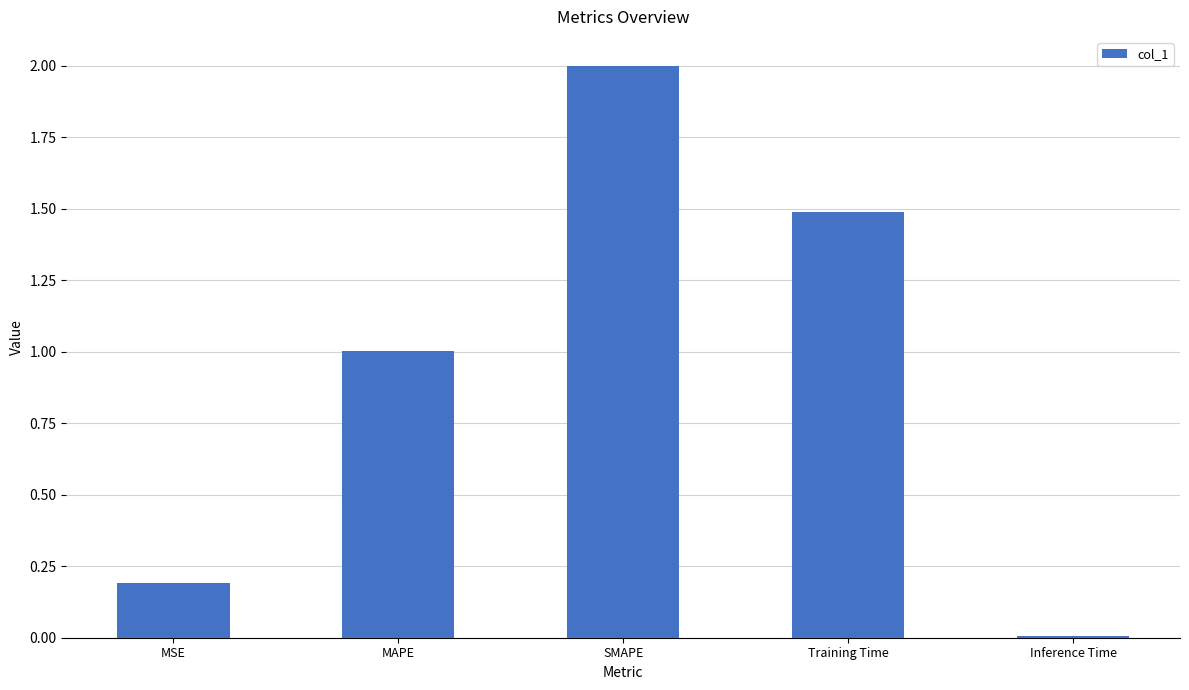

Rank the categories by value from lowest to highest.

Inference Time, MSE, MAPE, Training Time, SMAPE